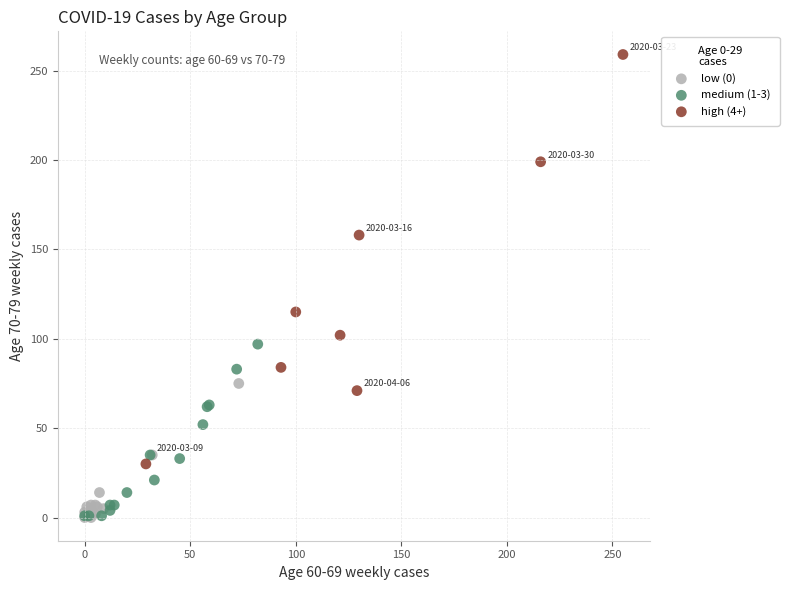

Which series contains the highest Y value?

high (4+)